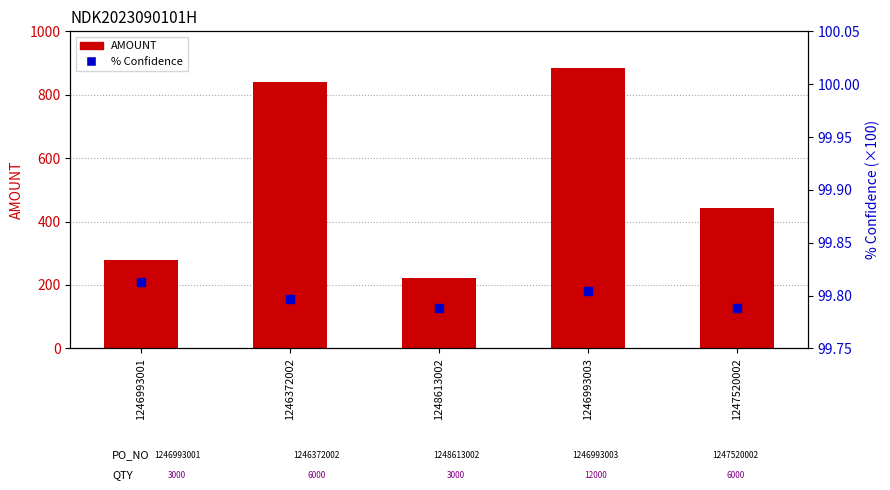

Is the value of % Confidence at 1248613002 greater than the value of AMOUNT at 1246993001?

No